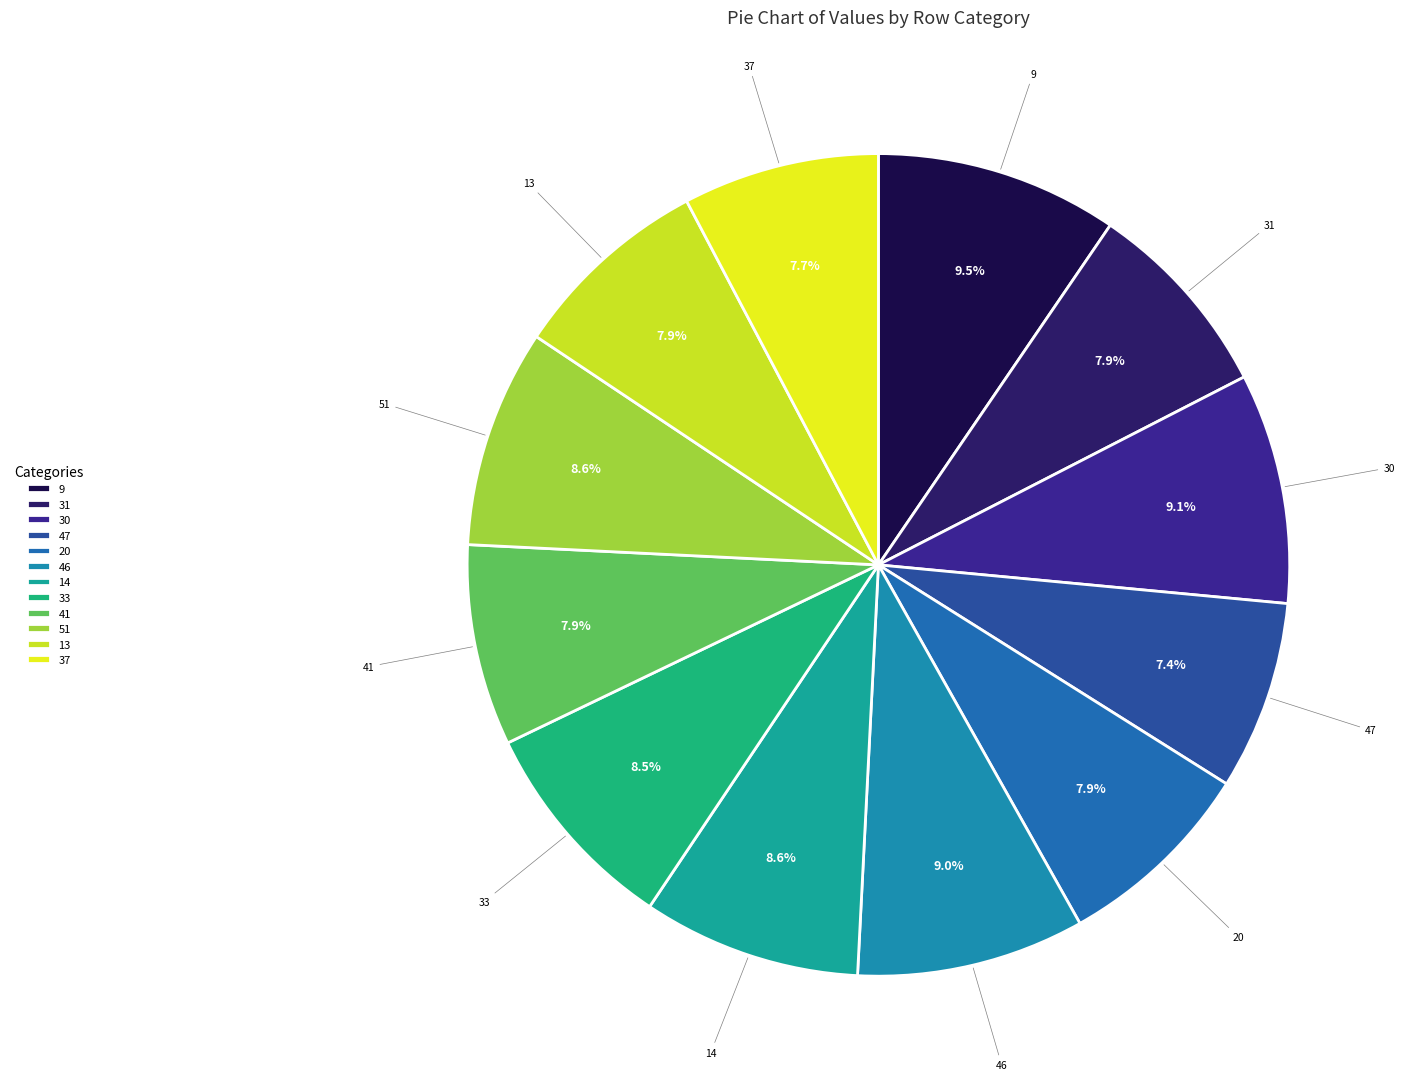

Is it true that 51 is 9% of the pie?

True